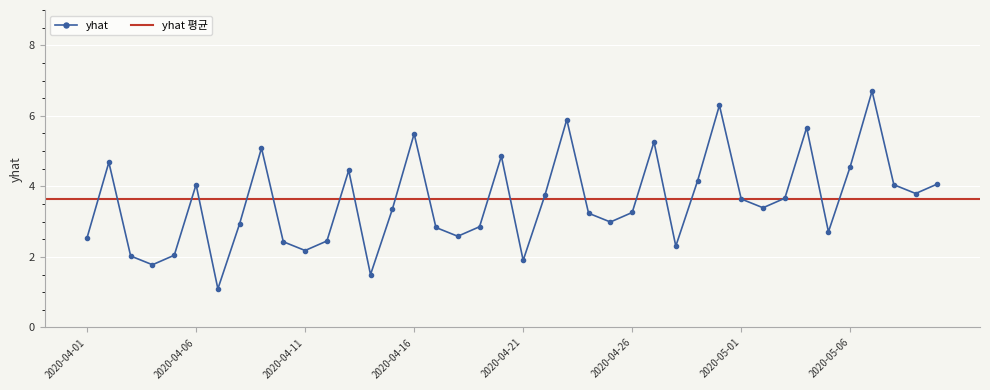

At which category does the chart reach its minimum across all series?

2020-04-07